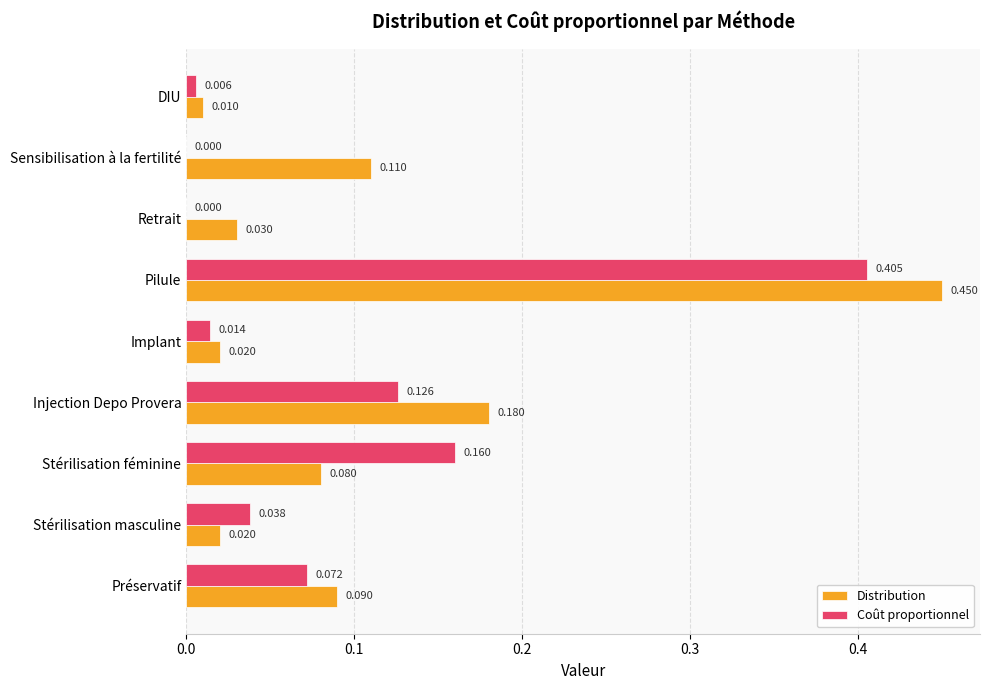

What is the sum of all Distribution values?

1.0